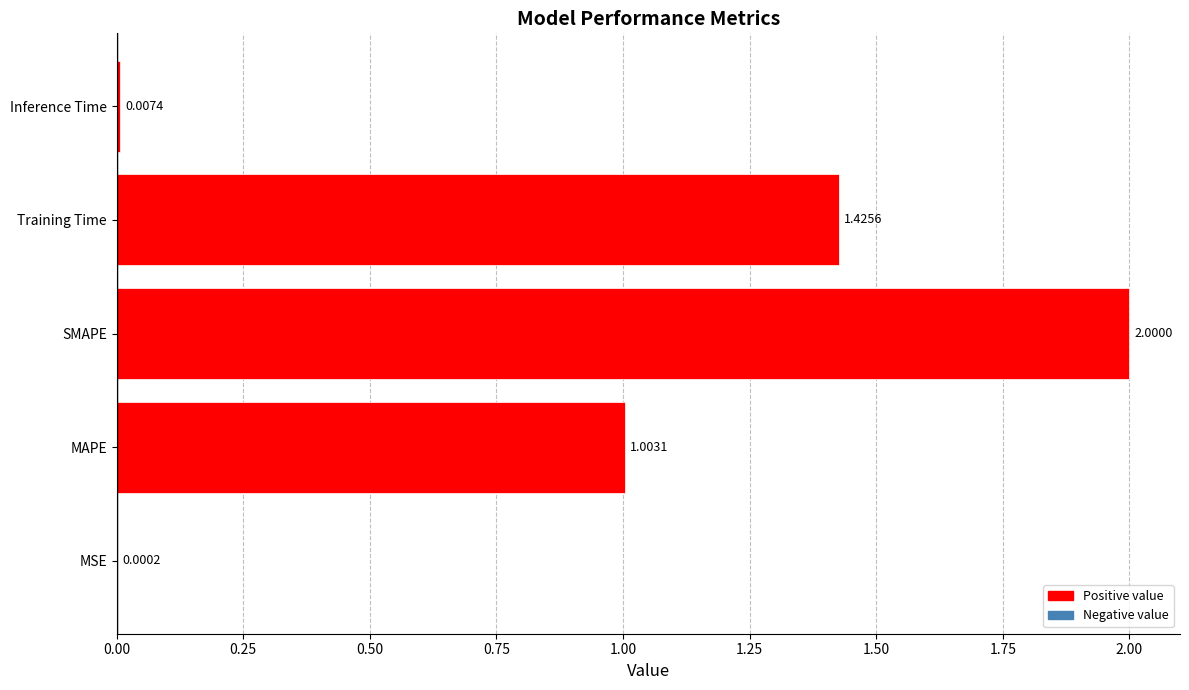

What is the average value?

0.9